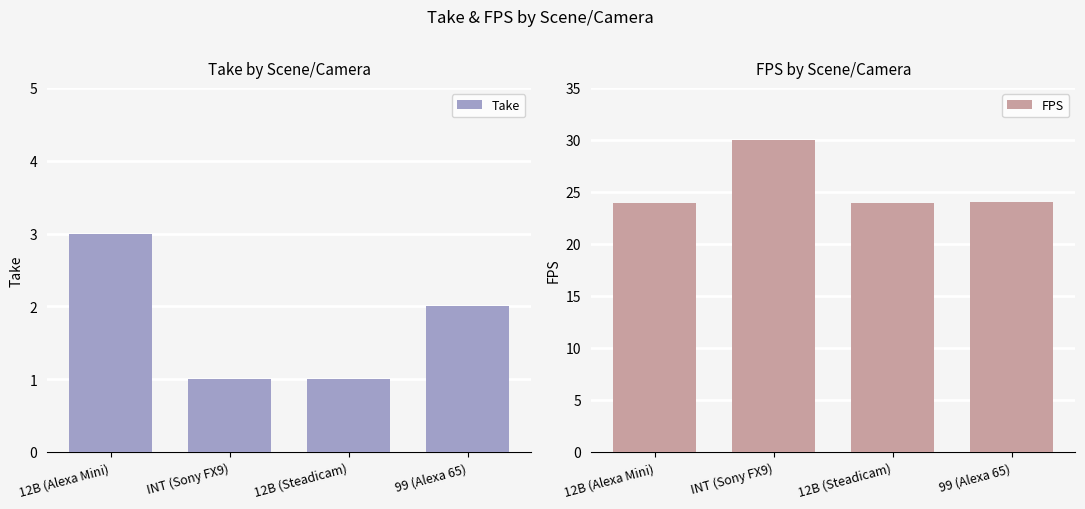

Reading right to left, what are all the values shown in this chart?

Take: 99 (Alexa 65)=2.0	12B (Steadicam)=1.0	INT (Sony FX9)=1.0	12B (Alexa Mini)=3.0
FPS: 99 (Alexa 65)=24.0	12B (Steadicam)=24.0	INT (Sony FX9)=30.0	12B (Alexa Mini)=24.0